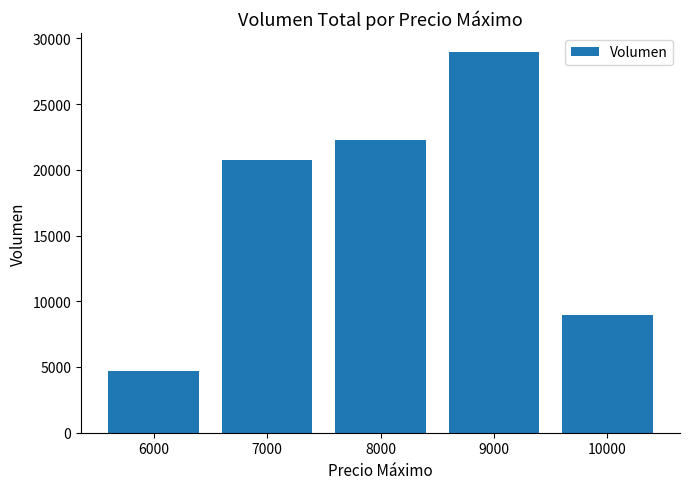

Reading left to right, transcribe all the data shown in this chart.

6000=4660	7000=20780	8000=22280	9000=28960	10000=8920